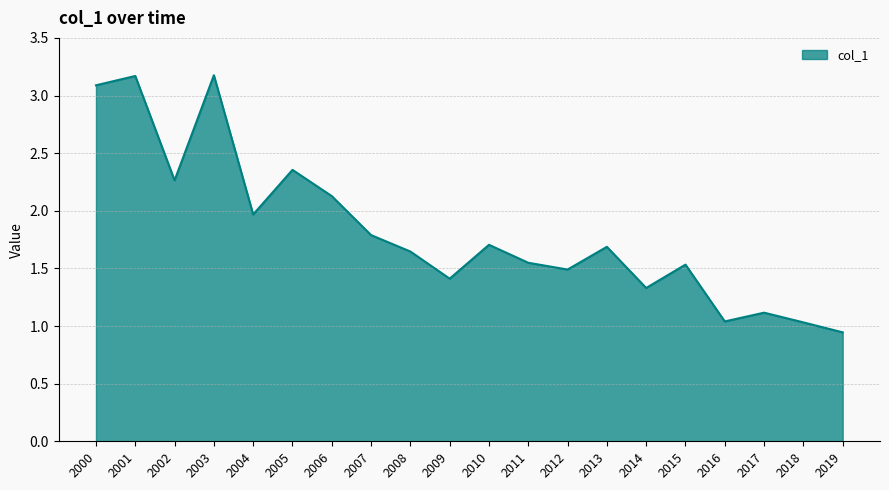

What is the maximum value shown in the chart?

3.2